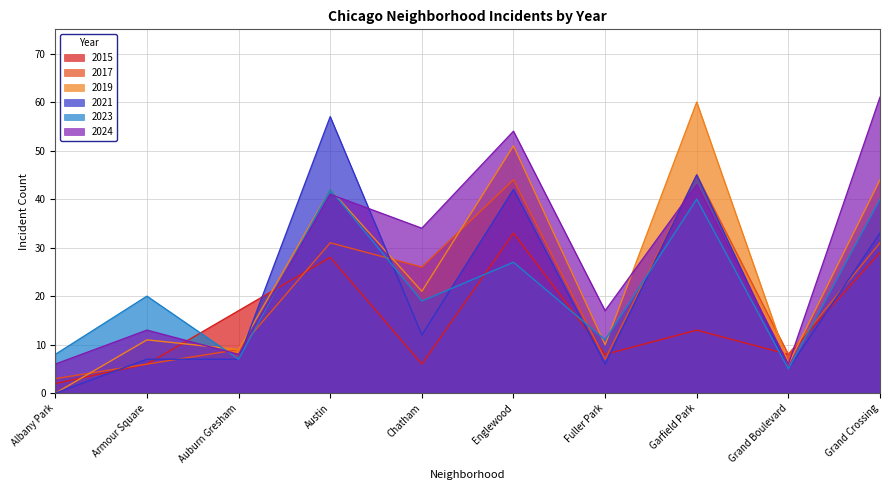

The 2023 series shows 40 at Garfield Park. True or false?

True